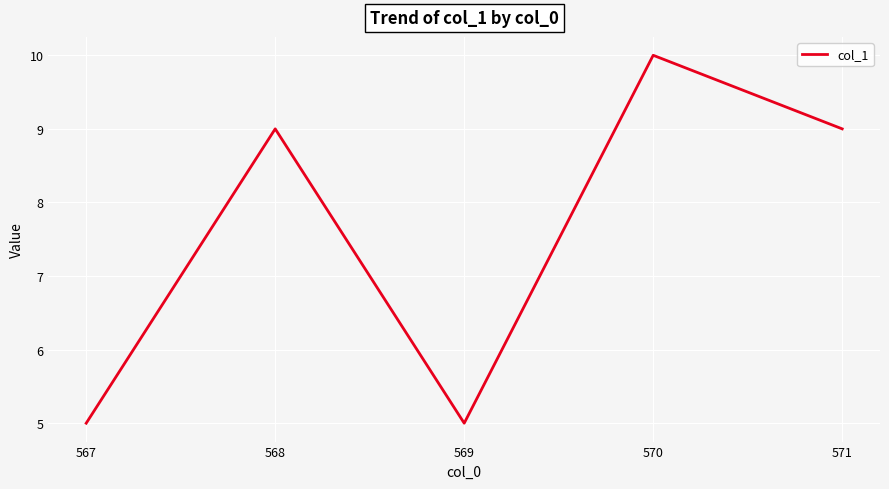

The chart shows a value of 9 at 567. True or false?

False